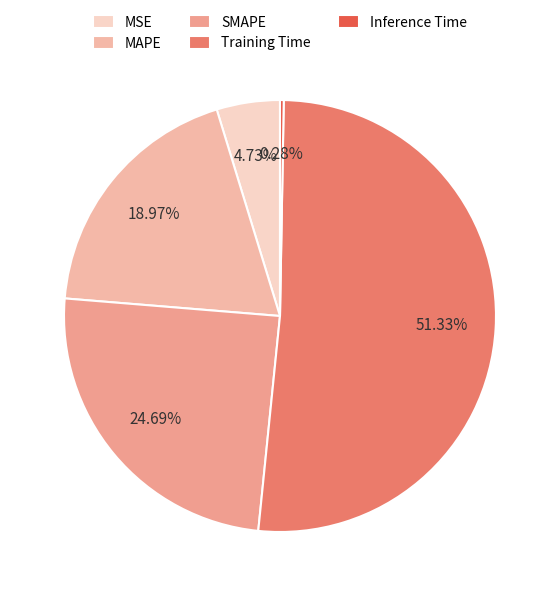

True or false: SMAPE accounts for 25% of the total.

True